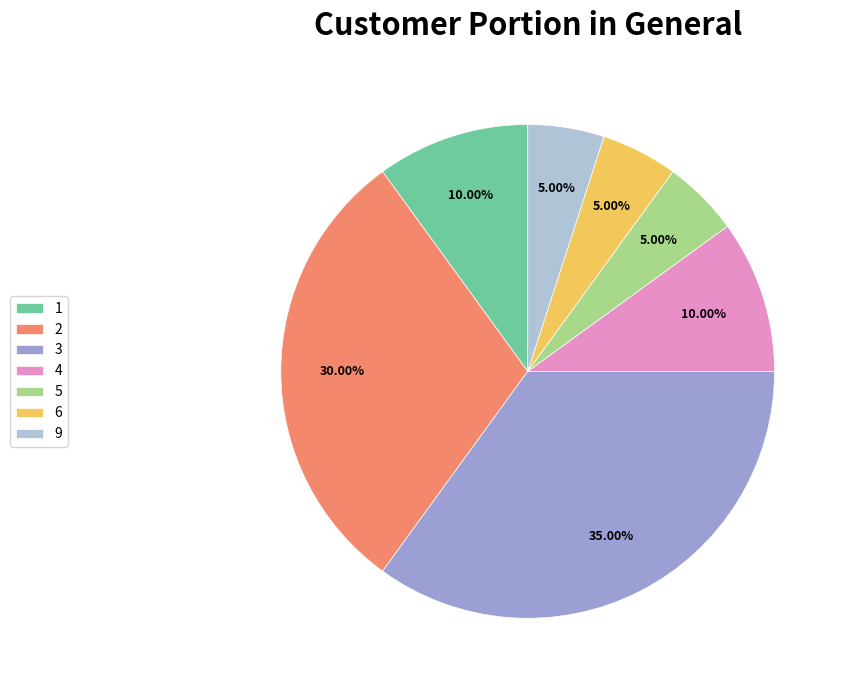

How many slices are in this pie chart?

7